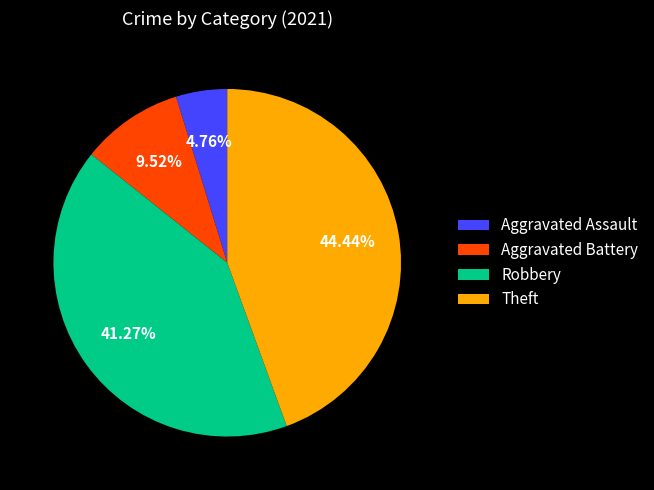

To the nearest percent, what portion does Aggravated Battery represent?

10%